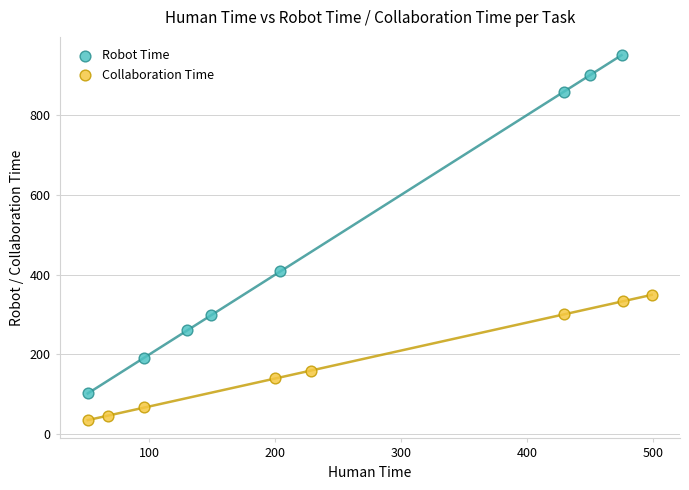

Which series reaches the minimum Y coordinate?

Collaboration Time